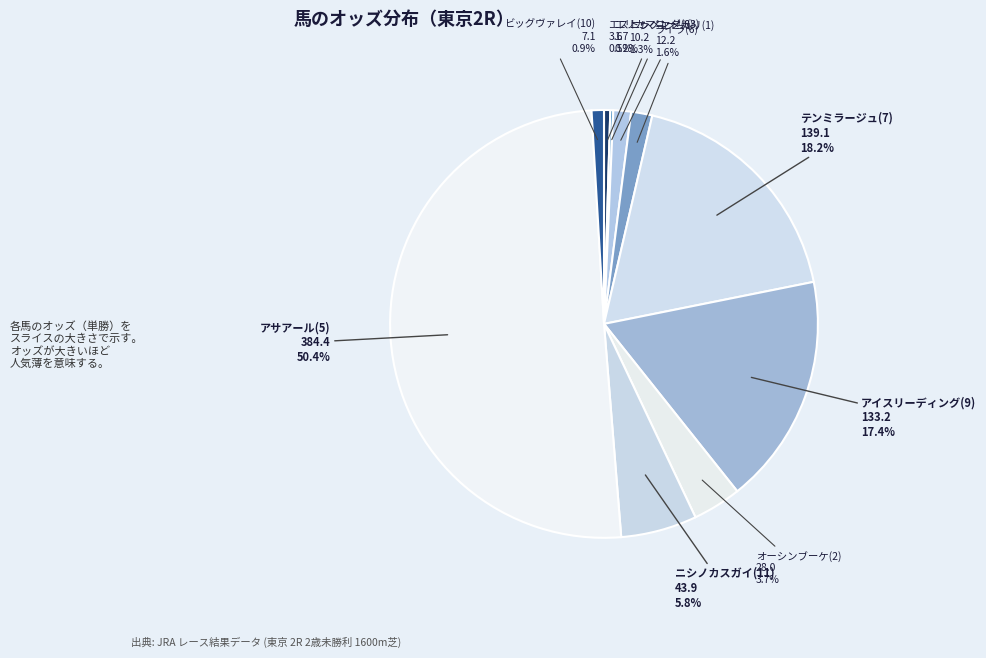

How many segments does this pie chart have?

10